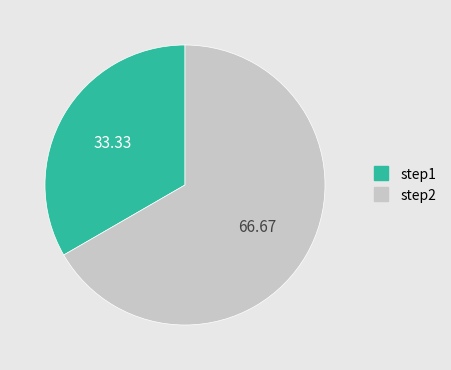

True or false: step1 accounts for 45% of the total.

False